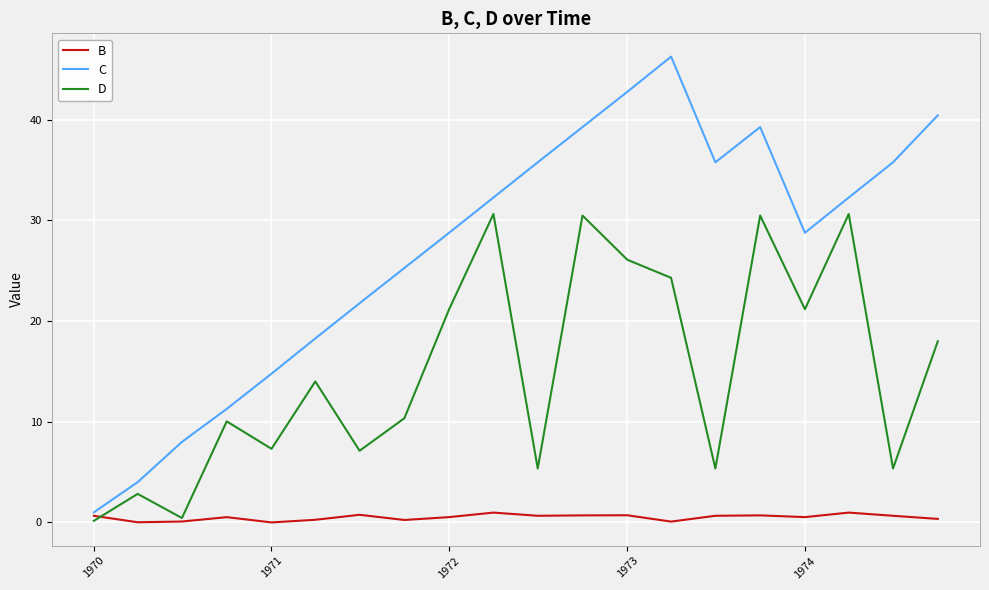

Which series has the widest spread of values?

C